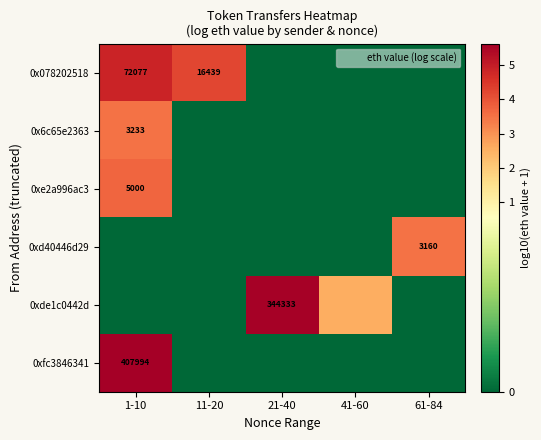

At which label does 0x6c65e2363 reach its peak?

1-10